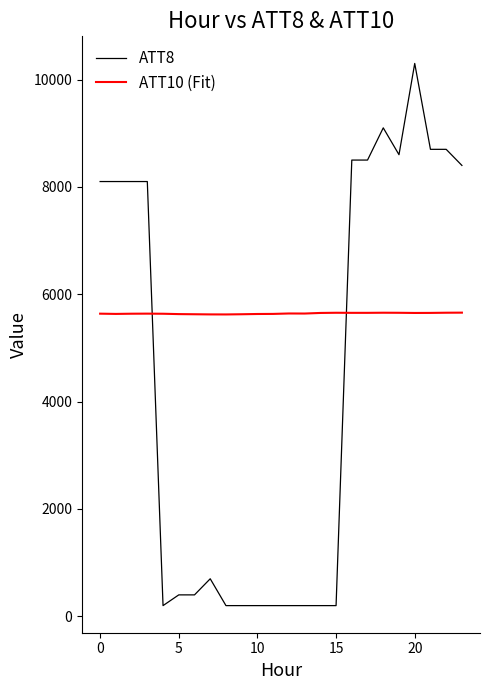

List the series in order of their overall mean, lowest first.

ATT8, ATT10 (Fit)